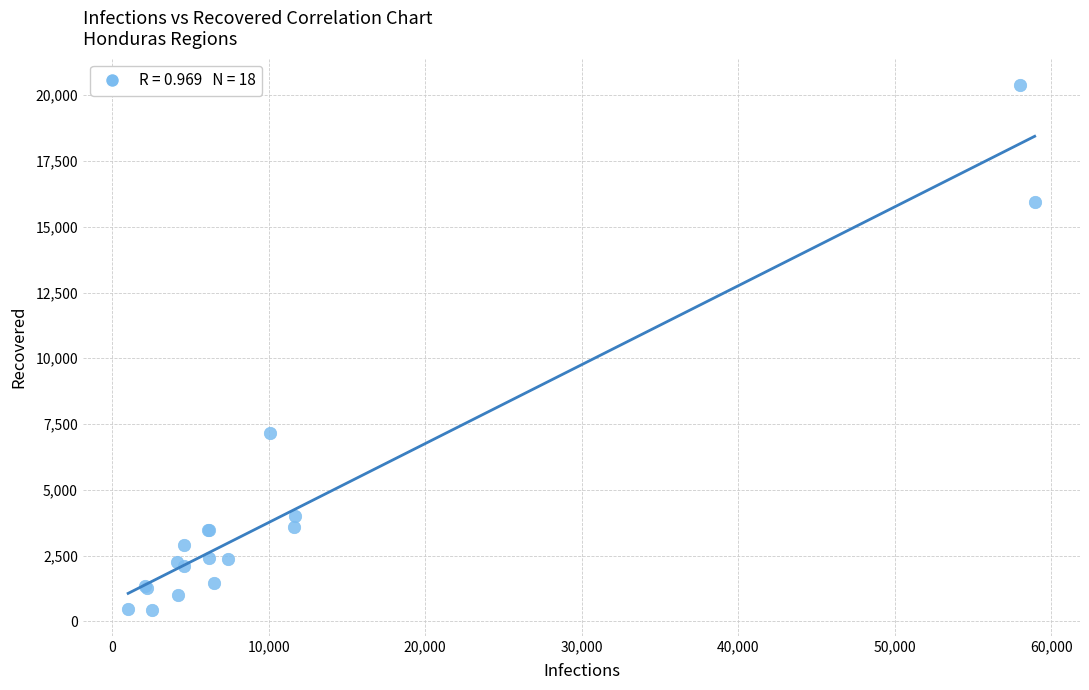

What Y value in the scatter plot is closest to 10420?

7165